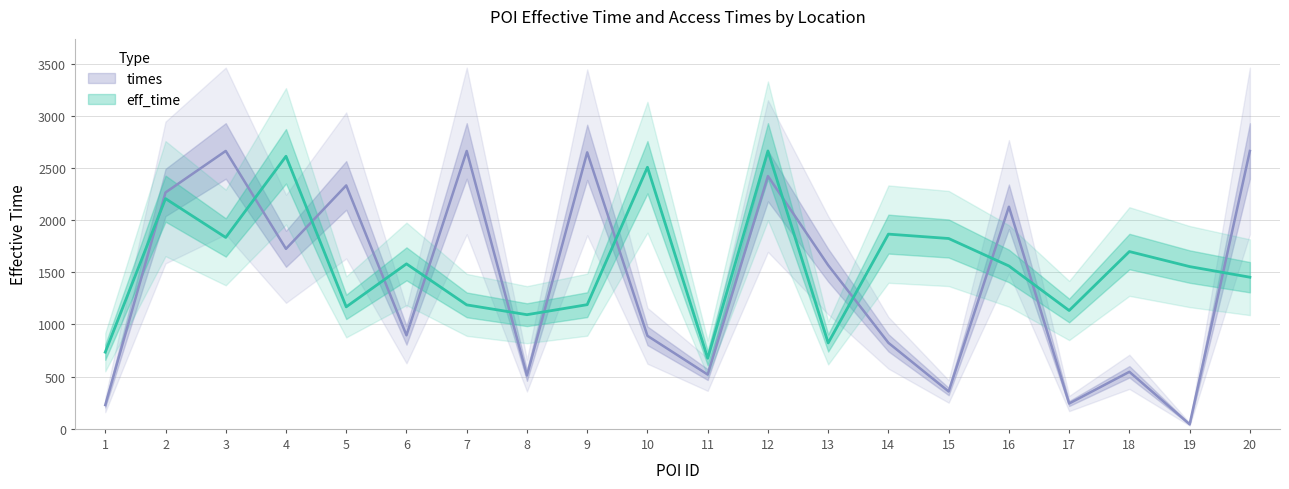

True or false: times and eff_time cross at least once.

True